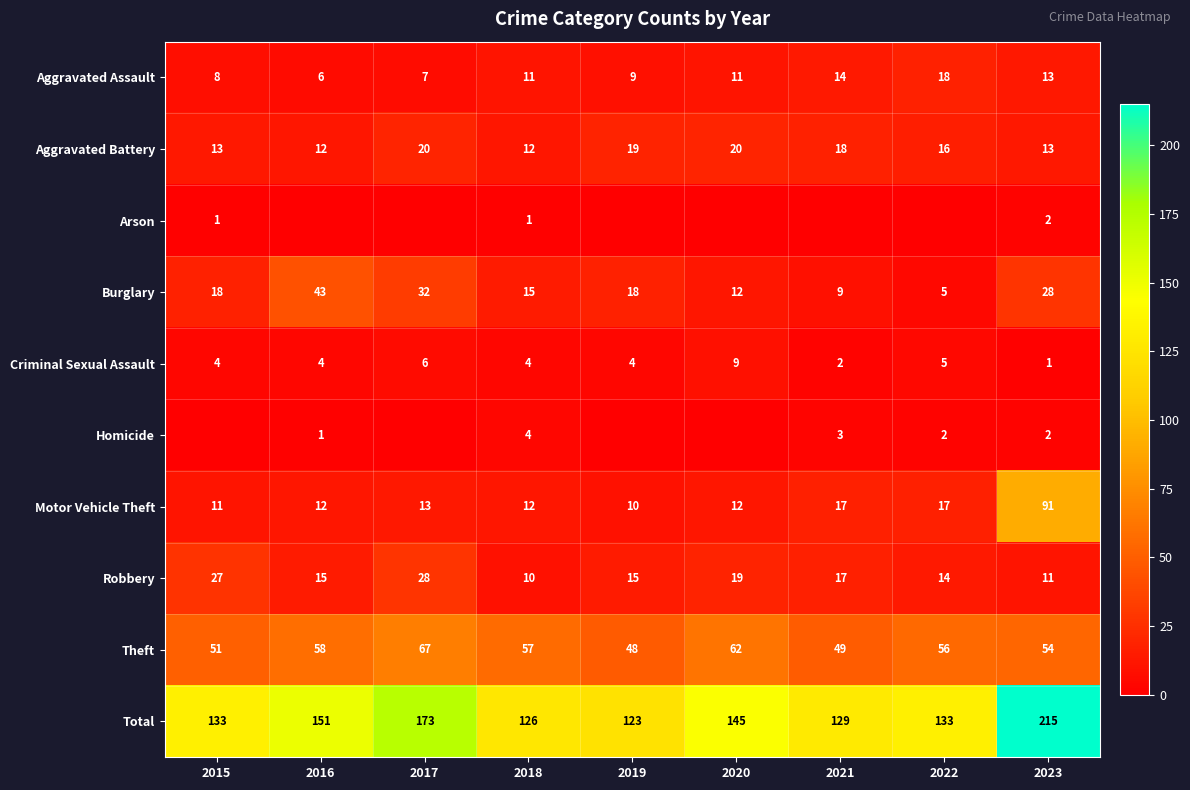

What is the difference between the Theft values at 2017 and 2022?

11